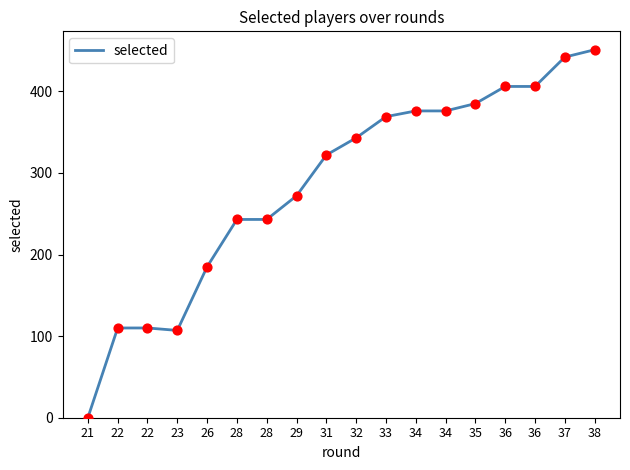

Which has a higher value, 34 or 35?

35